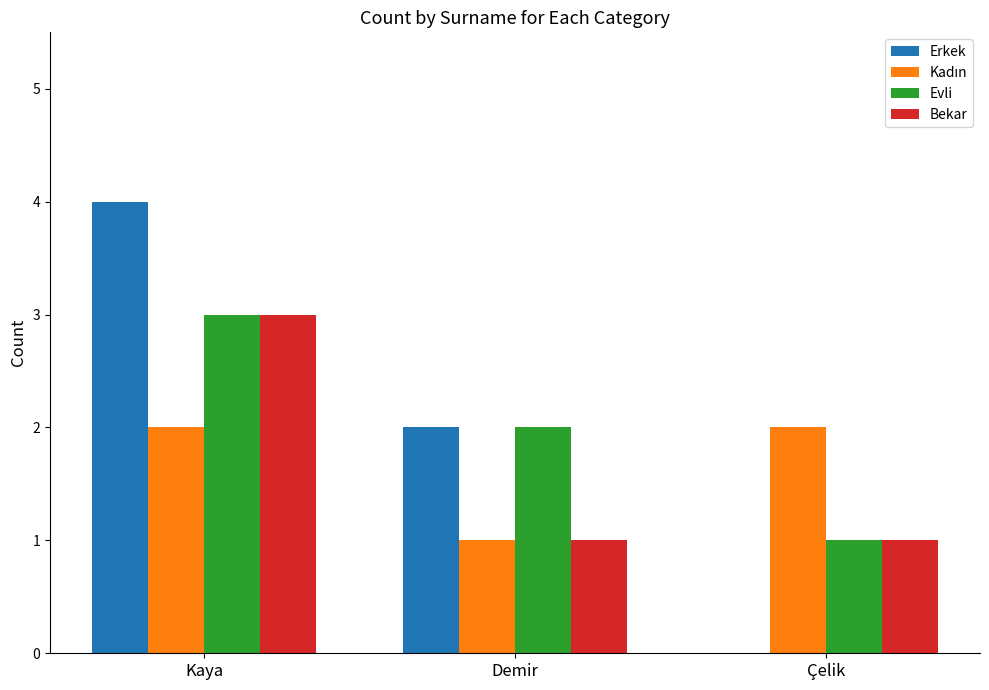

What is the sum of the Erkek values at Çelik and Kaya?

4